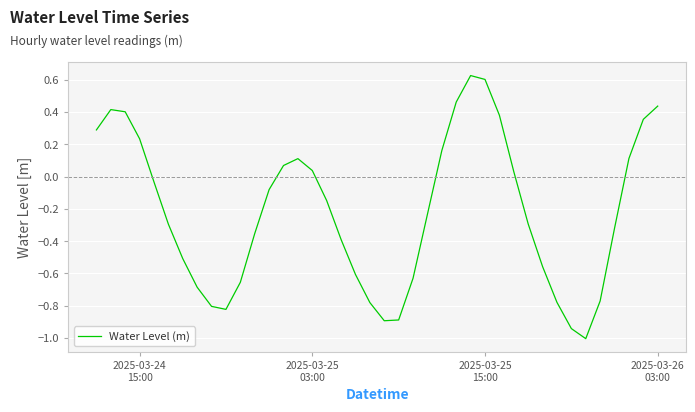

What is the difference between the maximum and minimum values?

1.6